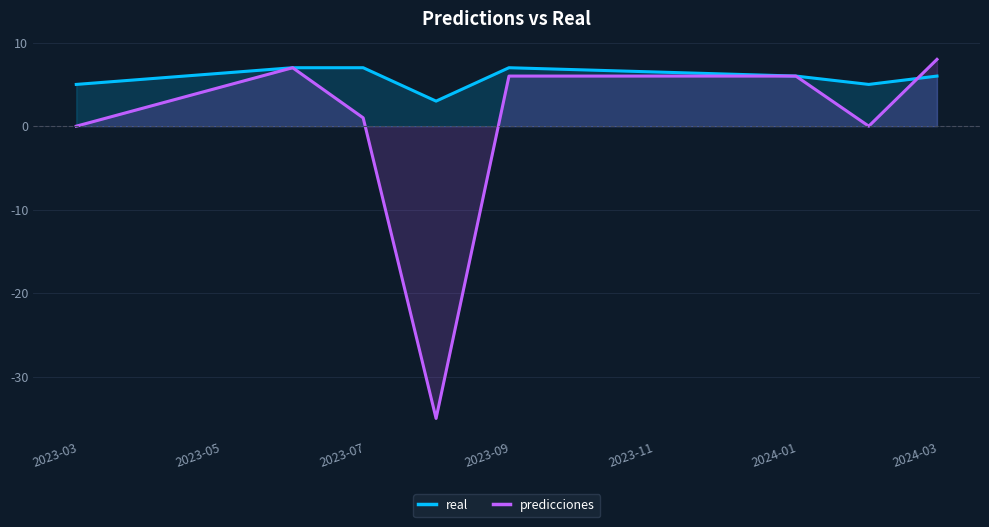

Which series has the largest total across all categories?

real